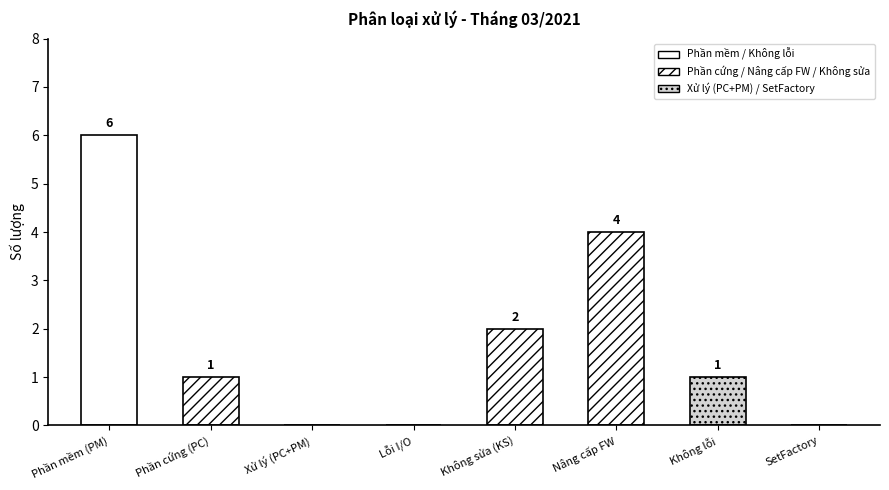

What is the value of the 2nd bar from the left?

1